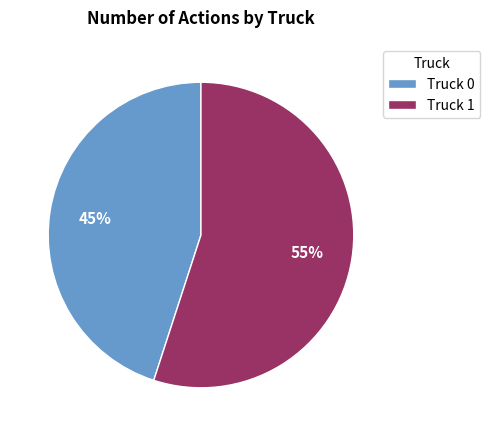

Approximately how many times larger is the value at Truck 1 compared to Truck 0?

1.2